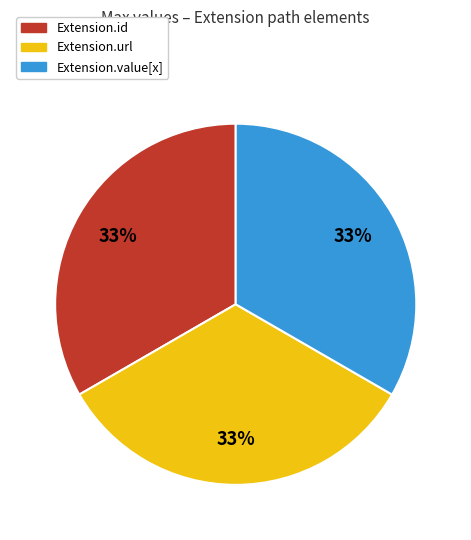

To the nearest percent, what is the average slice percentage?

33%